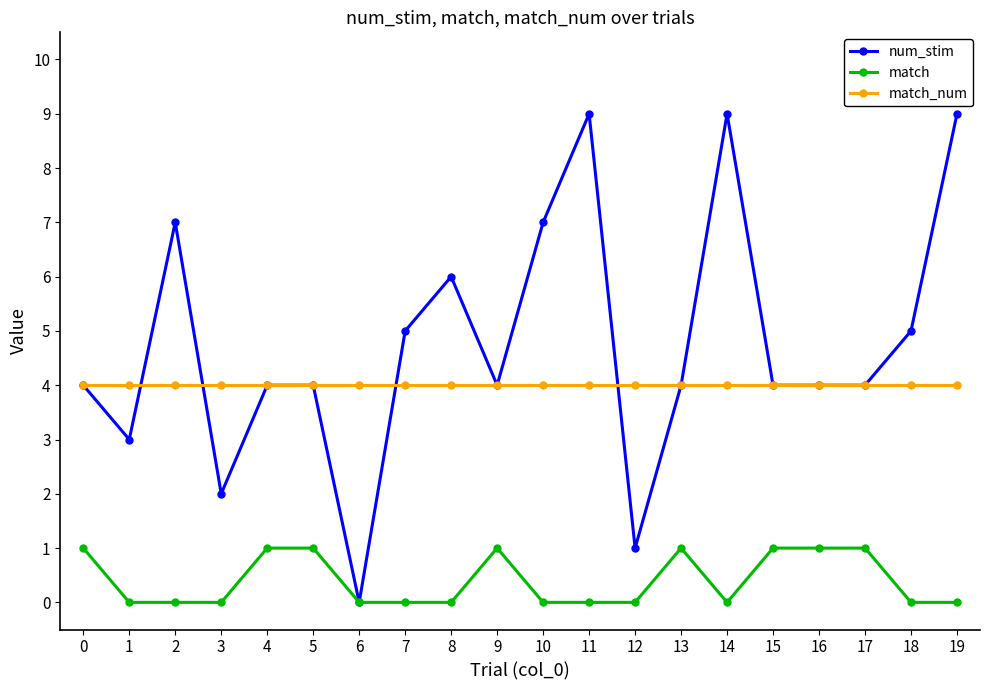

Is it true that match_num equals 4 at 12?

True